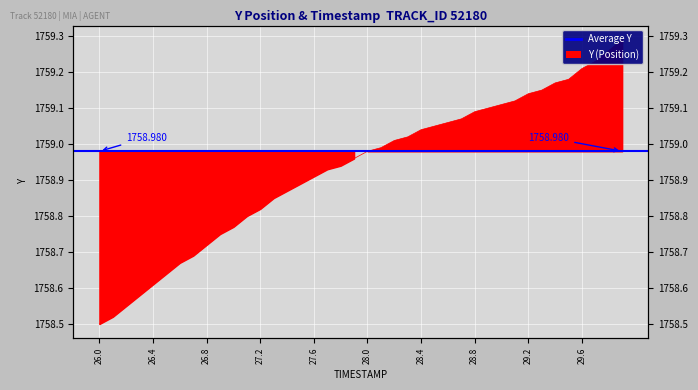

The value at 26.0 is 2857.0. True or false?

False